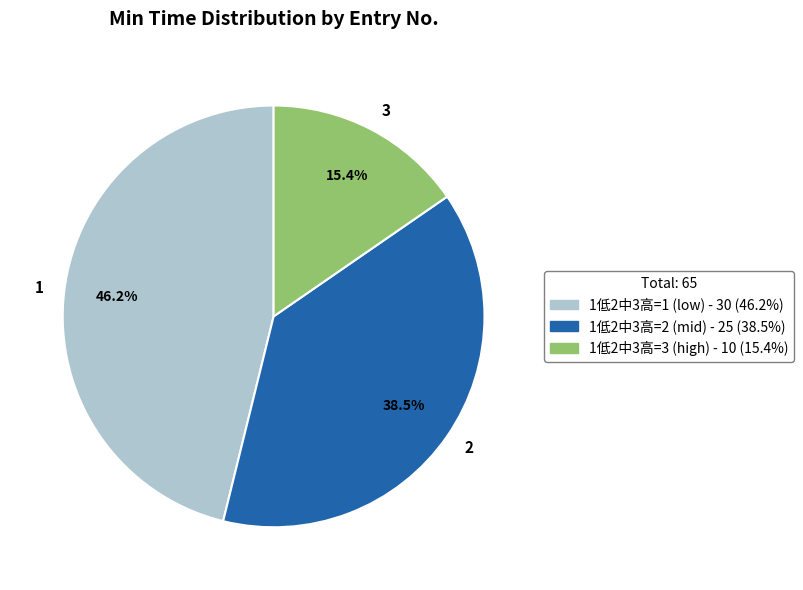

True or false: 1 accounts for 33% of the total.

False